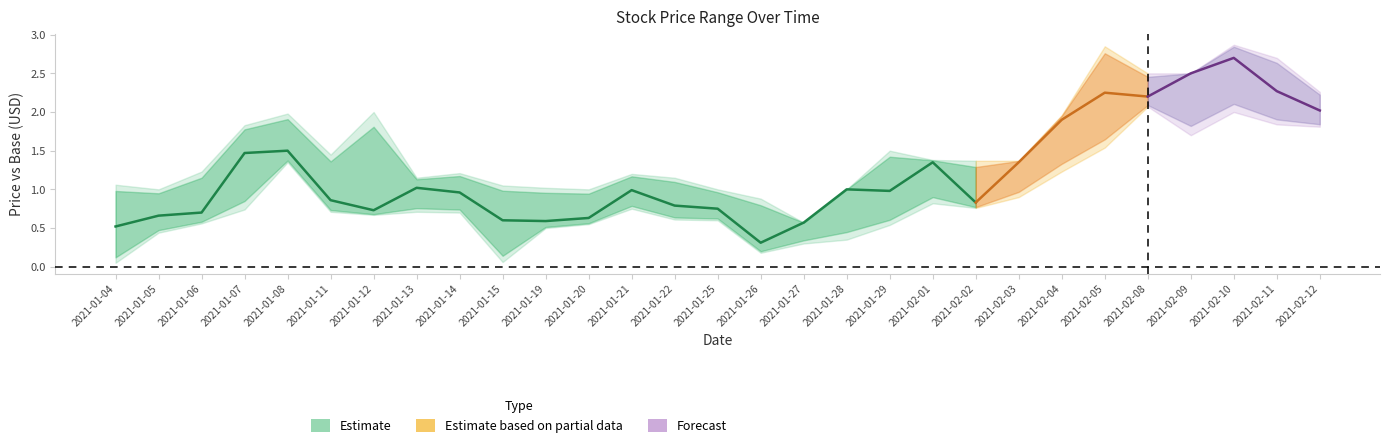

List the labels in order of Low value, largest first.

2021-02-08, 2021-02-10, 2021-02-11, 2021-02-12, 2021-02-09, 2021-02-05, 2021-01-08, 2021-02-04, 2021-02-03, 2021-02-01, 2021-02-02, 2021-01-21, 2021-01-07, 2021-01-11, 2021-01-13, 2021-01-14, 2021-01-12, 2021-01-22, 2021-01-25, 2021-01-06, 2021-01-20, 2021-01-29, 2021-01-19, 2021-01-05, 2021-01-28, 2021-01-27, 2021-01-26, 2021-01-15, 2021-01-04